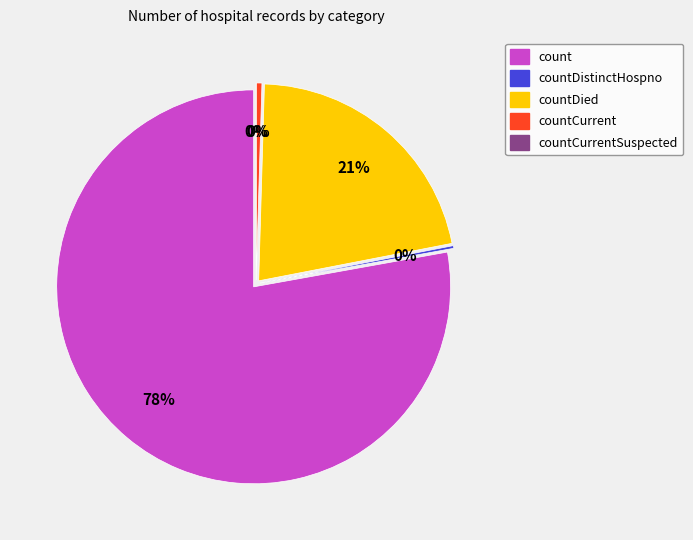

What is the largest slice in the pie chart?

count